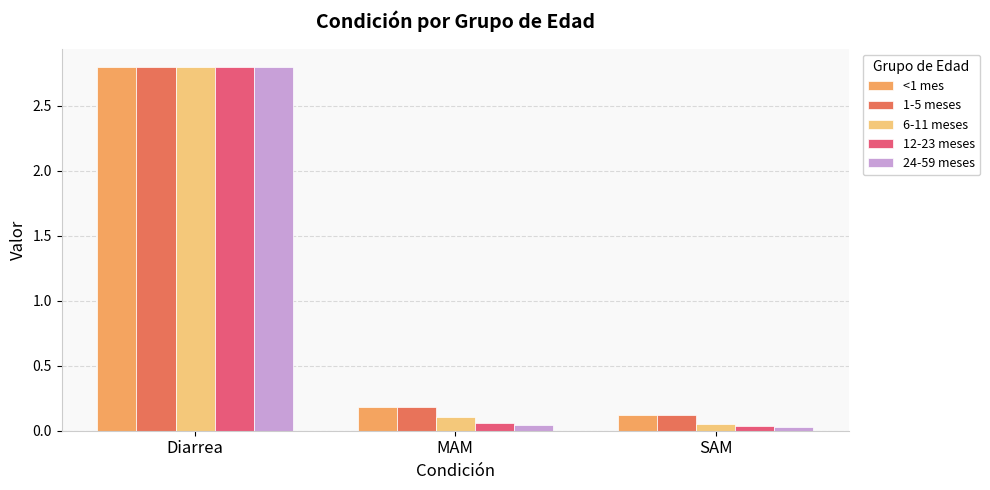

What is the sum of all <1 mes values?

3.1